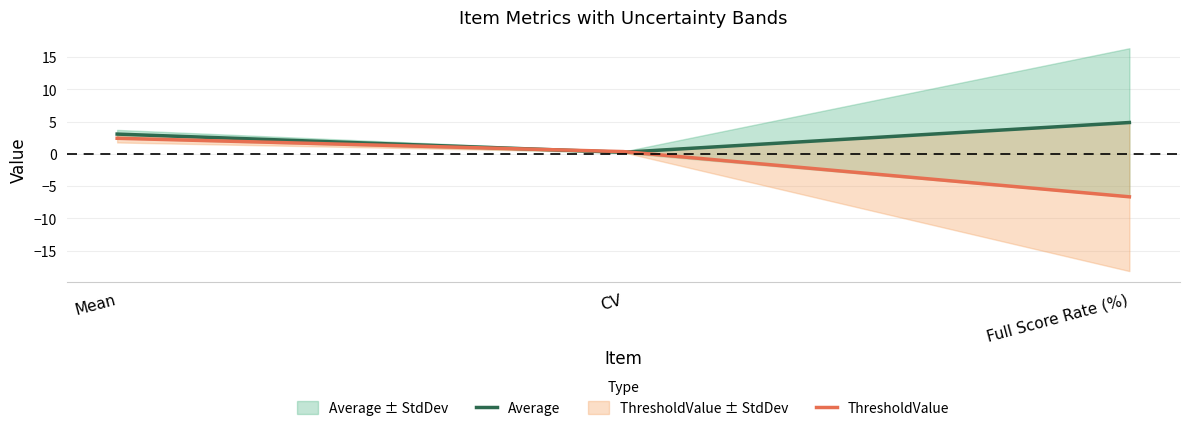

List the labels in order of ThresholdValue value, largest first.

Mean, CV, Full Score Rate (%)